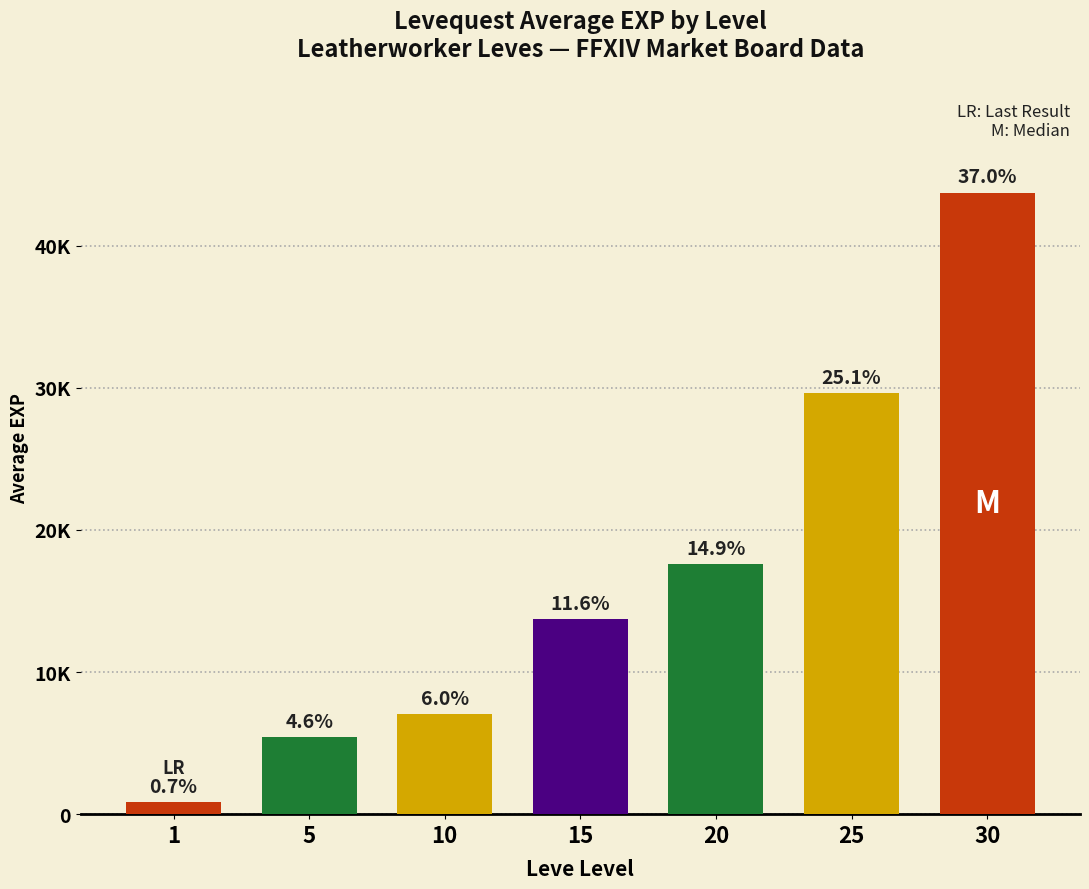

Rank the categories by value from highest to lowest.

30, 25, 20, 15, 10, 5, 1